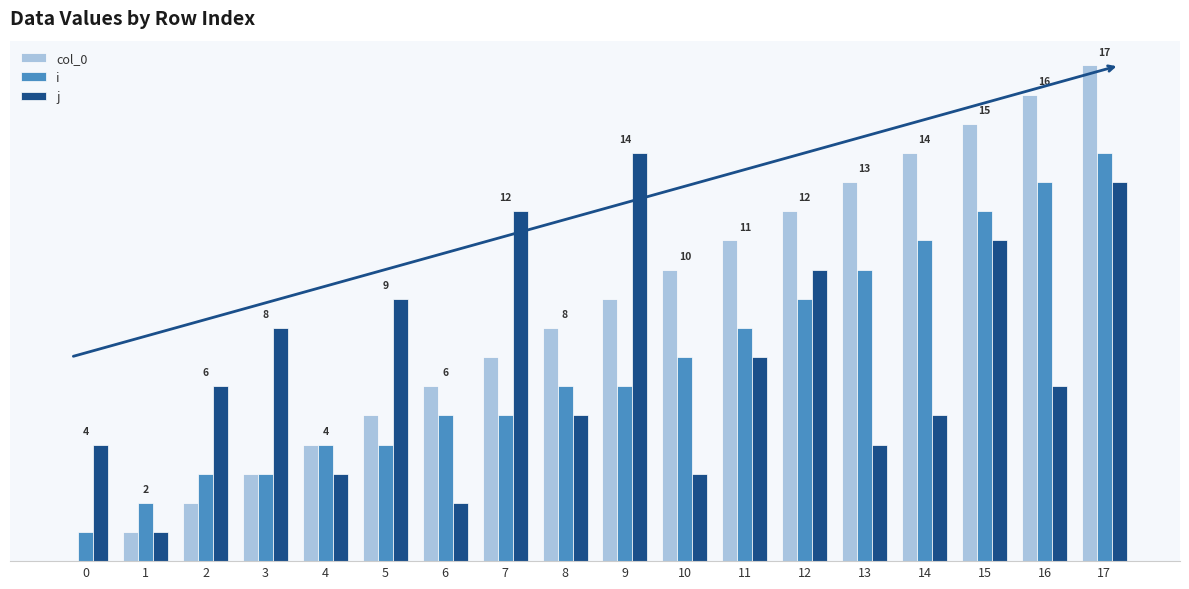

Reading left to right, extract all data points from this chart.

col_0: 0=0	1=1	2=2	3=3	4=4	5=5	6=6	7=7	8=8	9=9	10=10	11=11	12=12	13=13	14=14	15=15	16=16	17=17
i: 0=1	1=2	2=3	3=3	4=4	5=4	6=5	7=5	8=6	9=6	10=7	11=8	12=9	13=10	14=11	15=12	16=13	17=14
j: 0=4	1=1	2=6	3=8	4=3	5=9	6=2	7=12	8=5	9=14	10=3	11=7	12=10	13=4	14=5	15=11	16=6	17=13